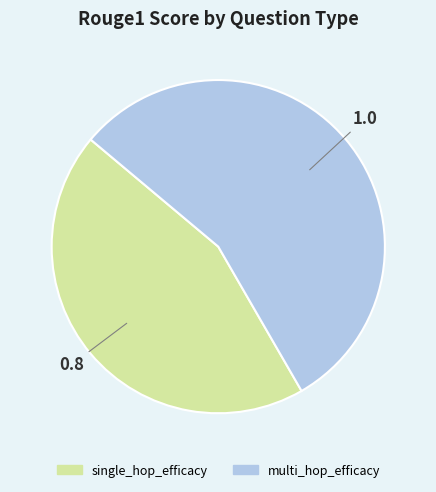

Rank the categories by value from highest to lowest.

multi_hop_efficacy, single_hop_efficacy